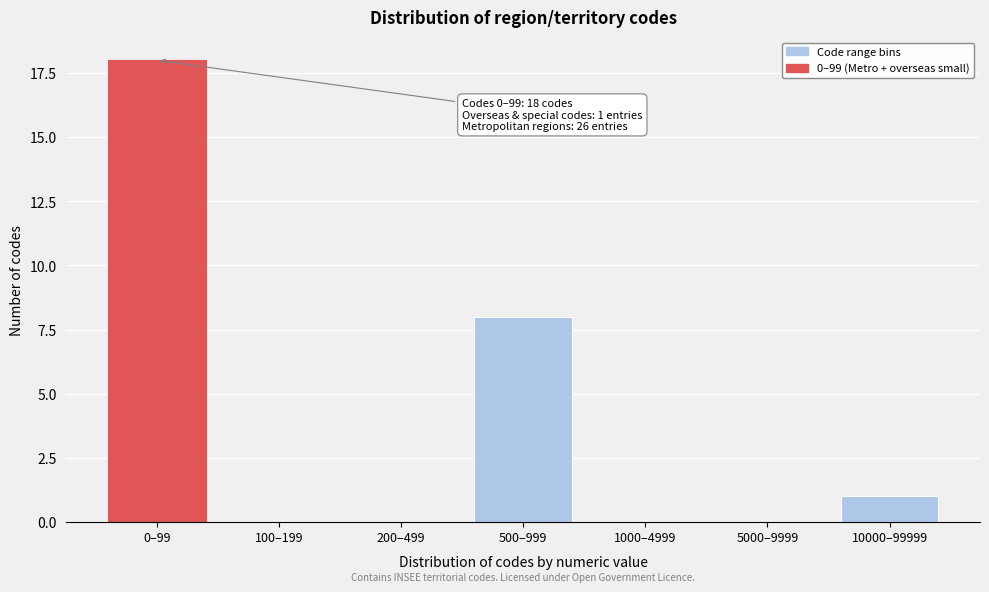

Reading left to right, transcribe all the data shown in this chart.

0–99=18	100–199=0	200–499=0	500–999=8	1000–4999=0	5000–9999=0	10000–99999=1